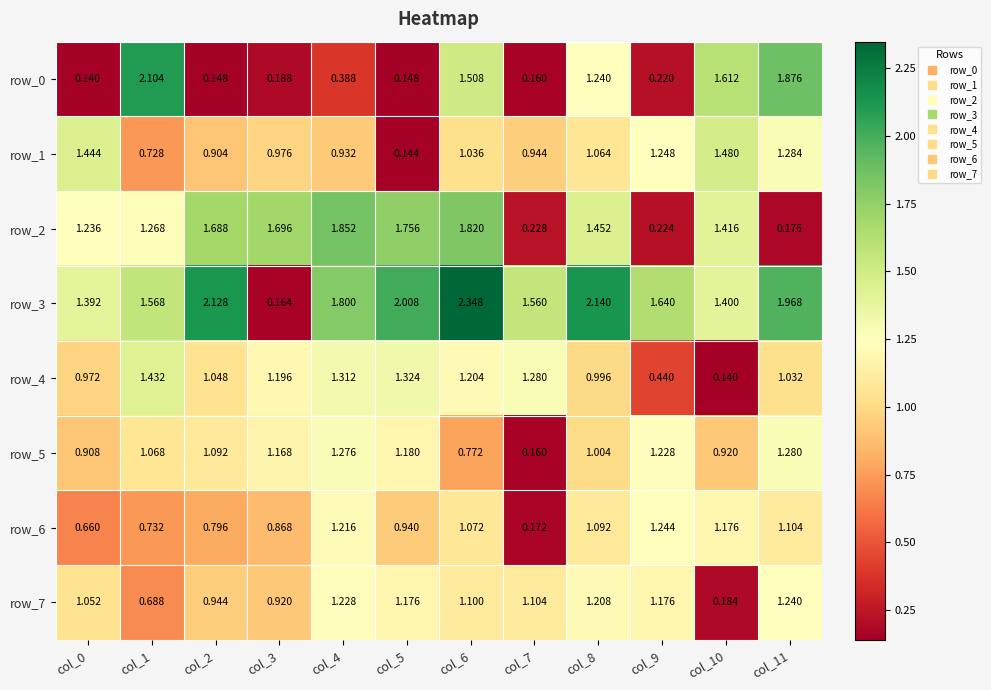

What is the difference between the highest and lowest values at col_8?

1.1